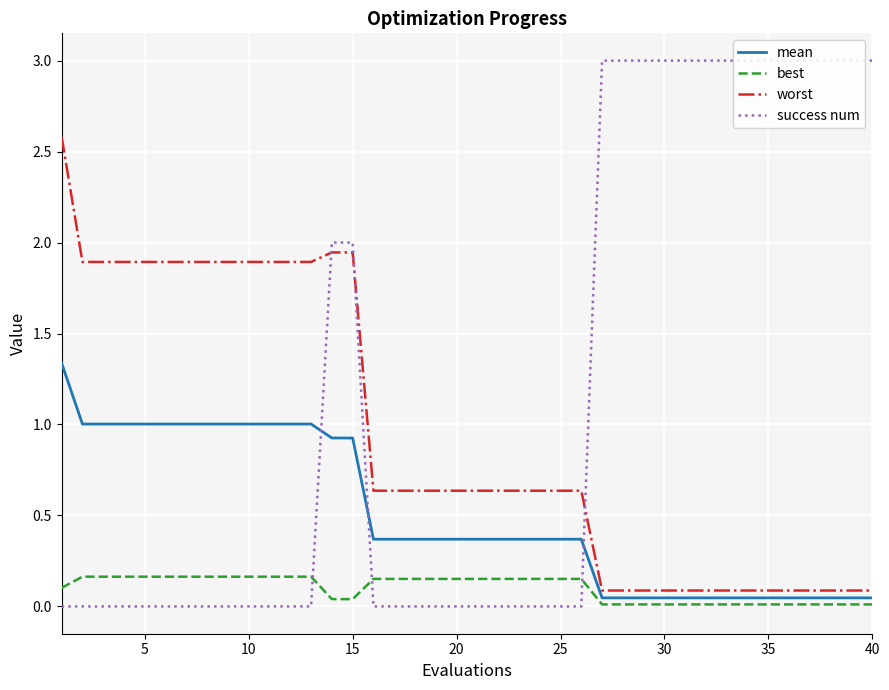

Which series has the largest total across all categories?

success num